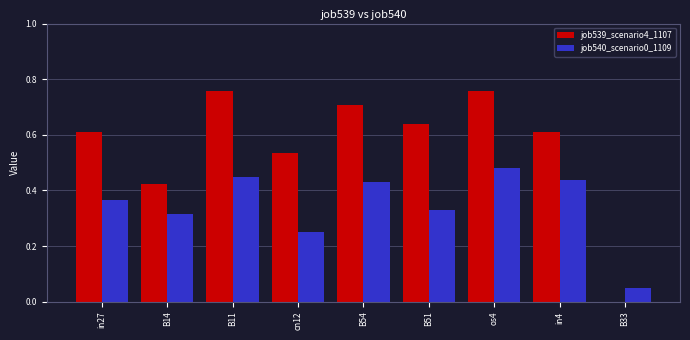

The value of job540_scenario0_1109 at in4 is 0.8. True or false?

False